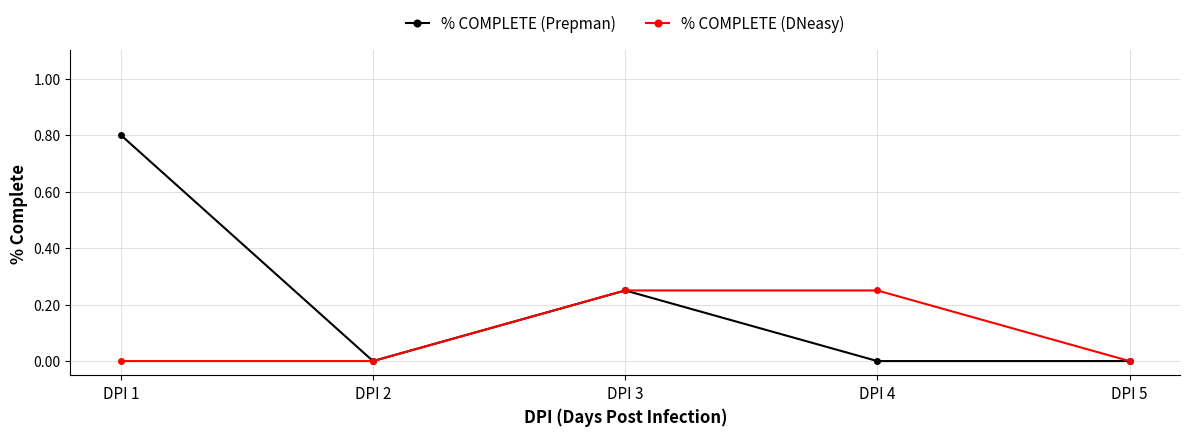

What are all the series names shown in the legend?

% COMPLETE (Prepman), % COMPLETE (DNeasy)